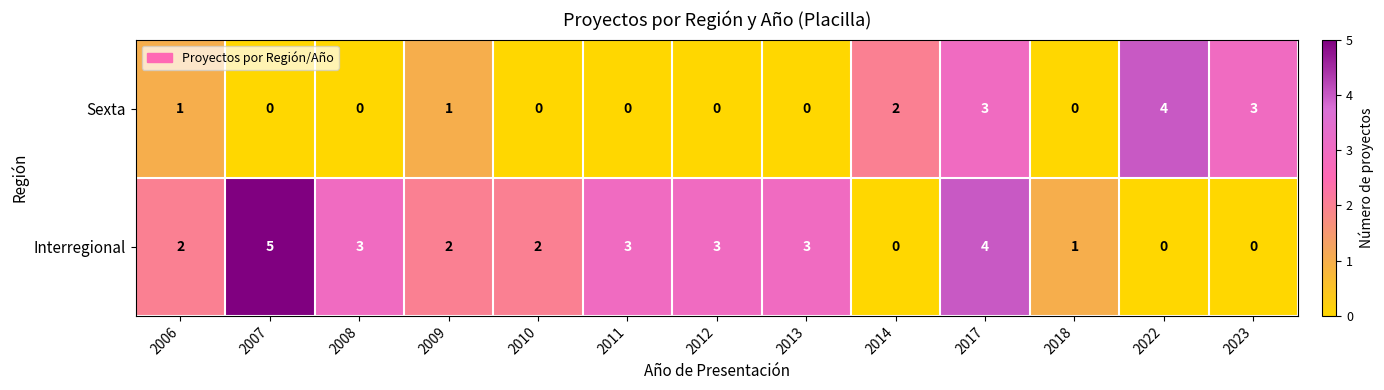

What is the difference between the second highest and minimum values in the Interregional series?

4